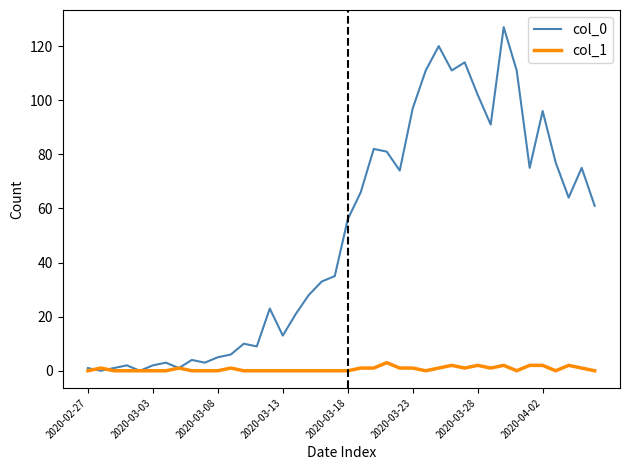

Does the chart display data point markers on the line(s)?

No